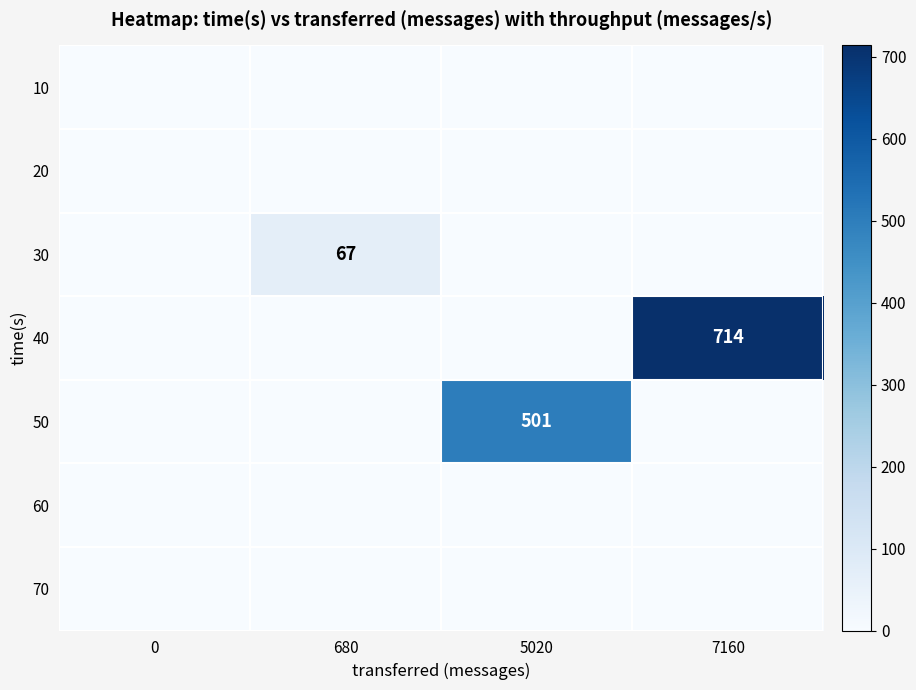

The 30 series shows 118 at 680. True or false?

False